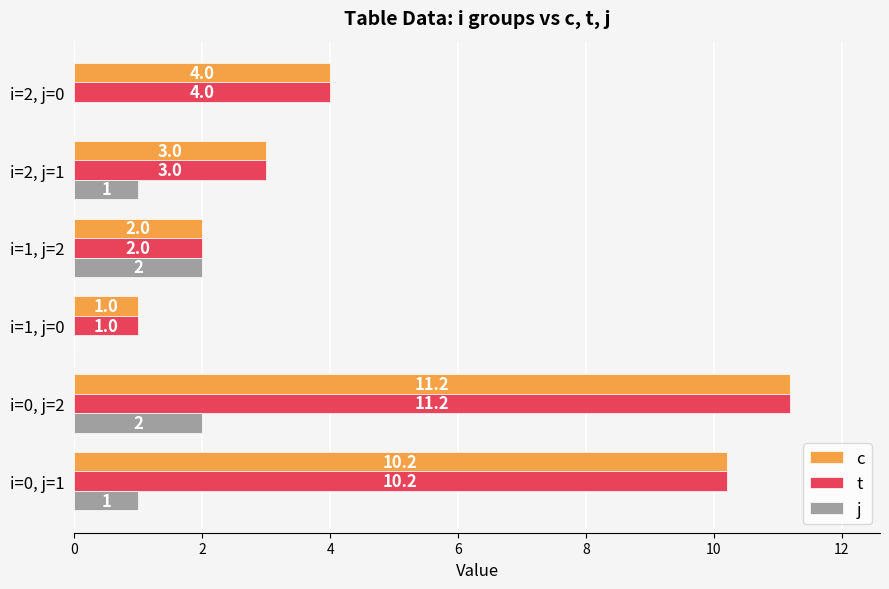

What is the maximum value for j?

2.0